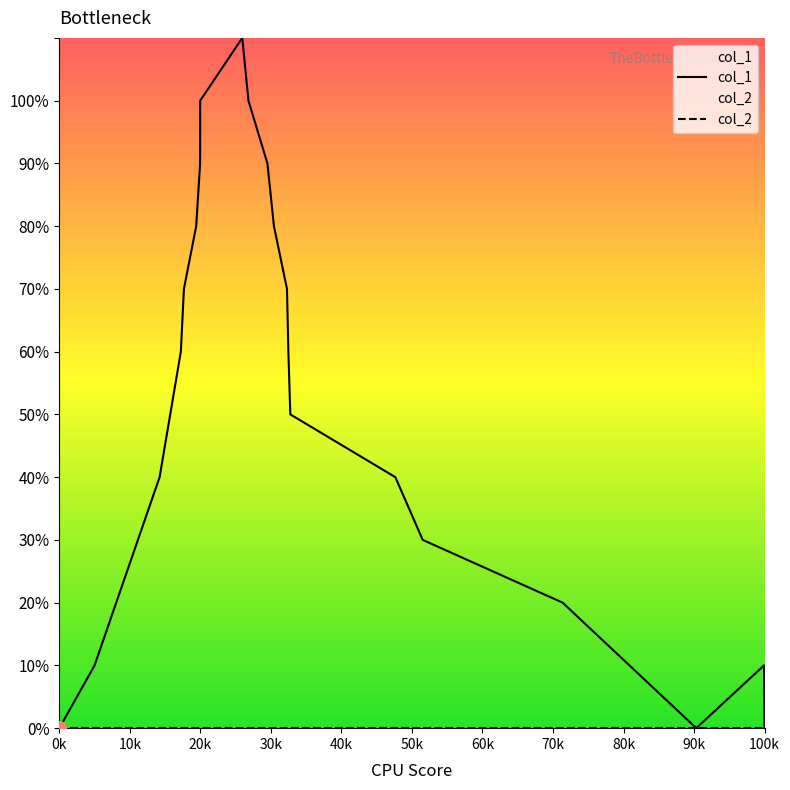

True or false: there are more than 1 points higher than both neighbors.

True